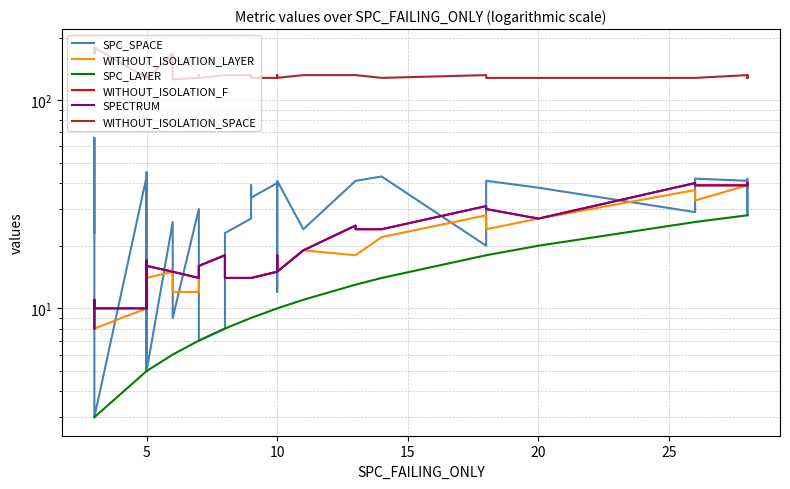

Which category has the highest value across all series?

5